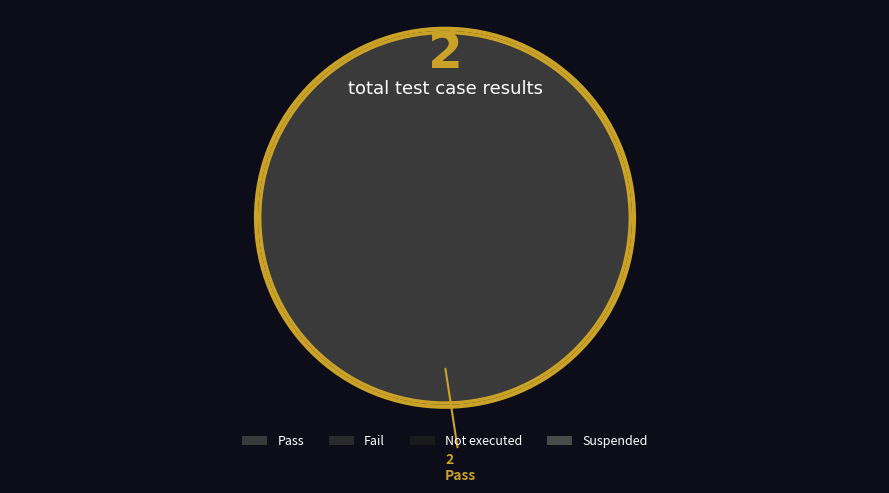

Is there a majority slice in this chart?

Yes